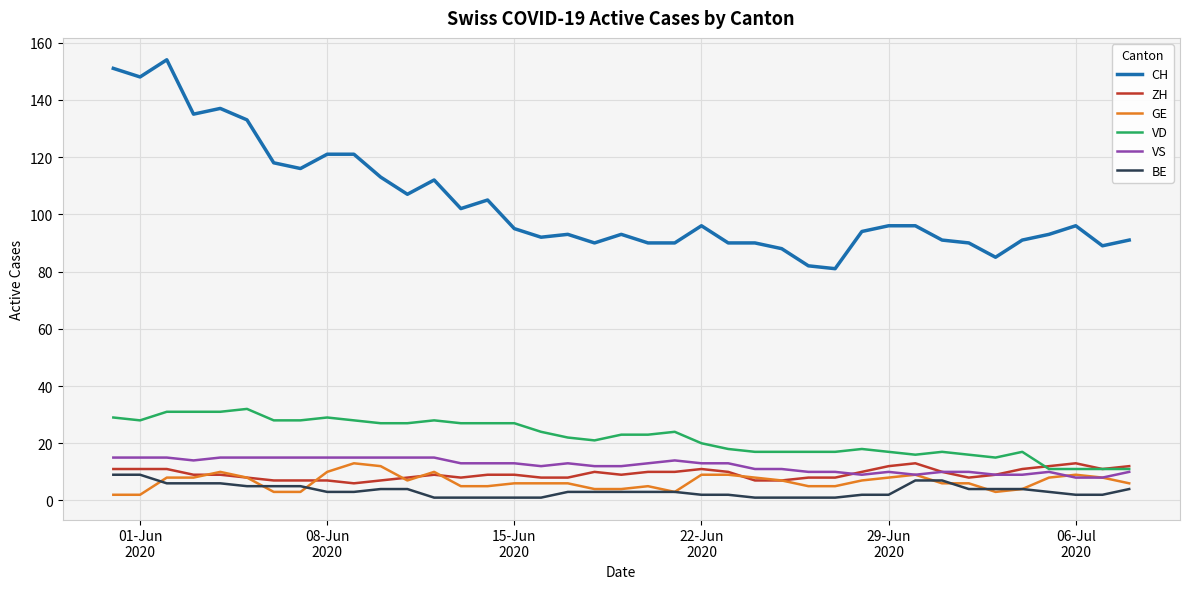

True or false: BE and VD intersect in this chart.

False